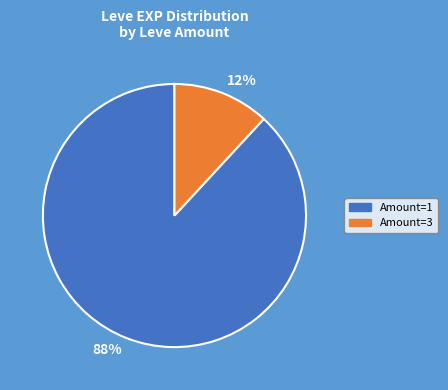

Which has a higher value, 88% or 12%?

88%